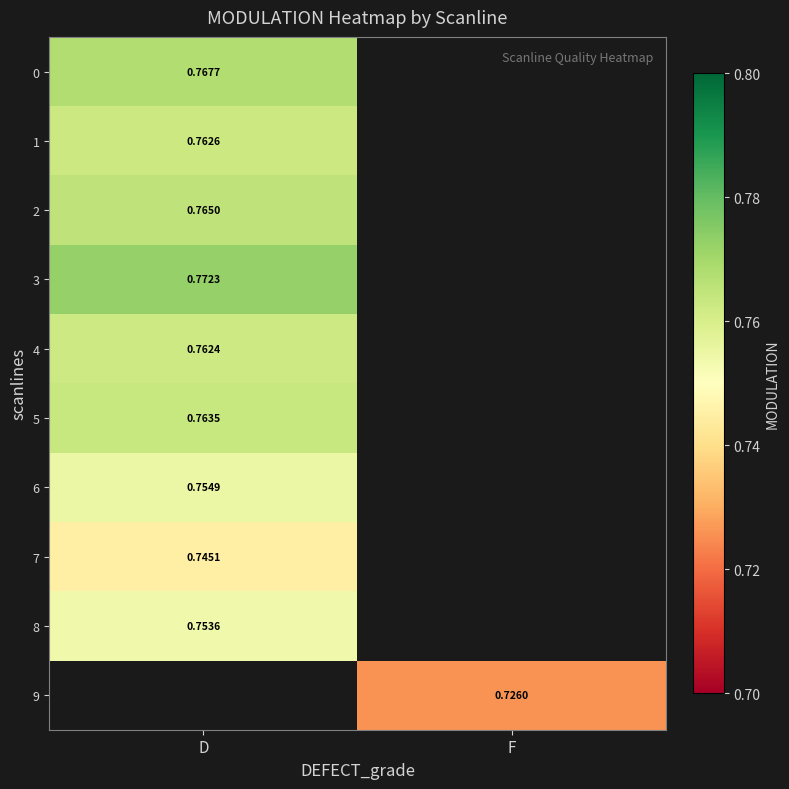

Which series has the largest range (max minus min)?

row_0